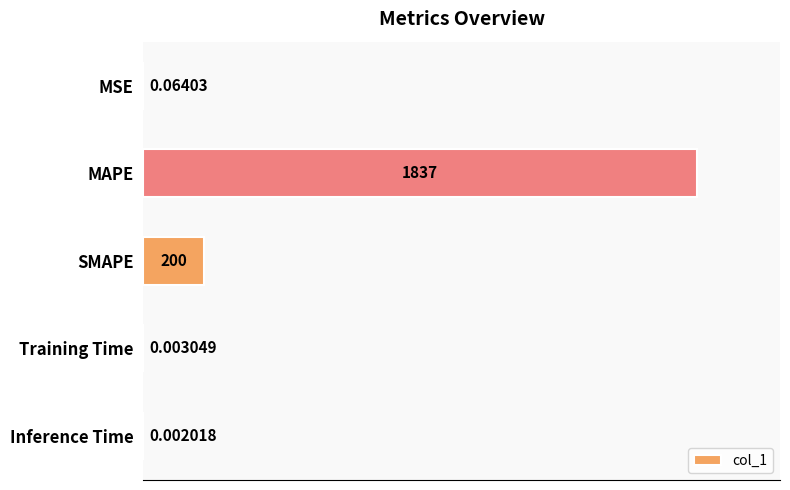

Which label corresponds to the largest value in the chart?

MAPE